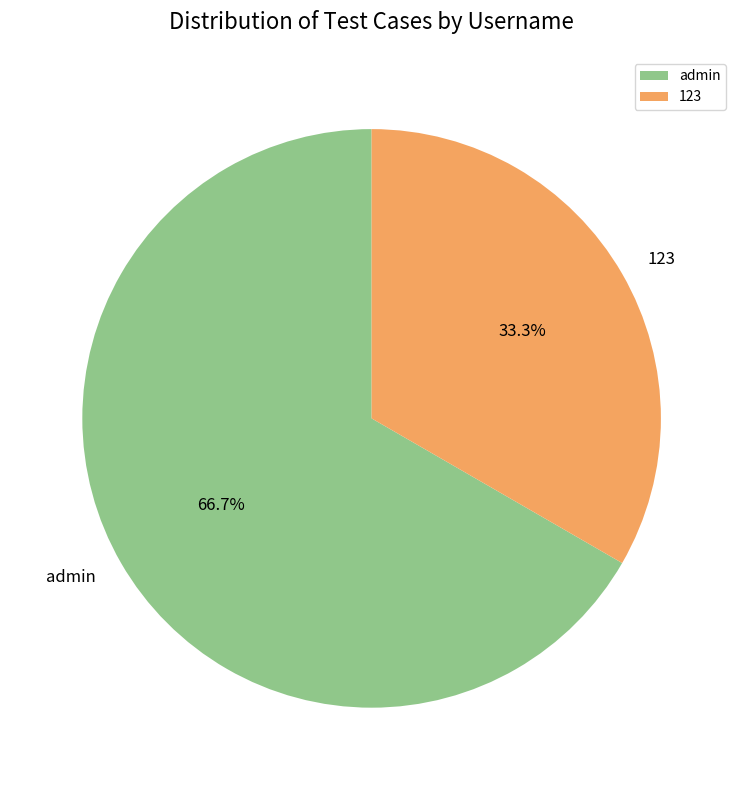

Is there any slice that represents more than half of the pie?

Yes